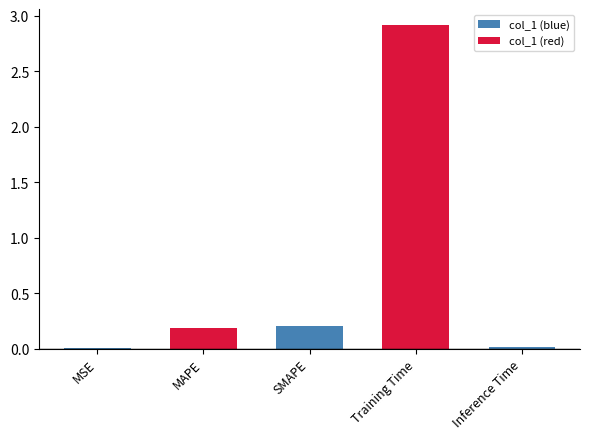

What is the approximate value at Training Time?

2.9